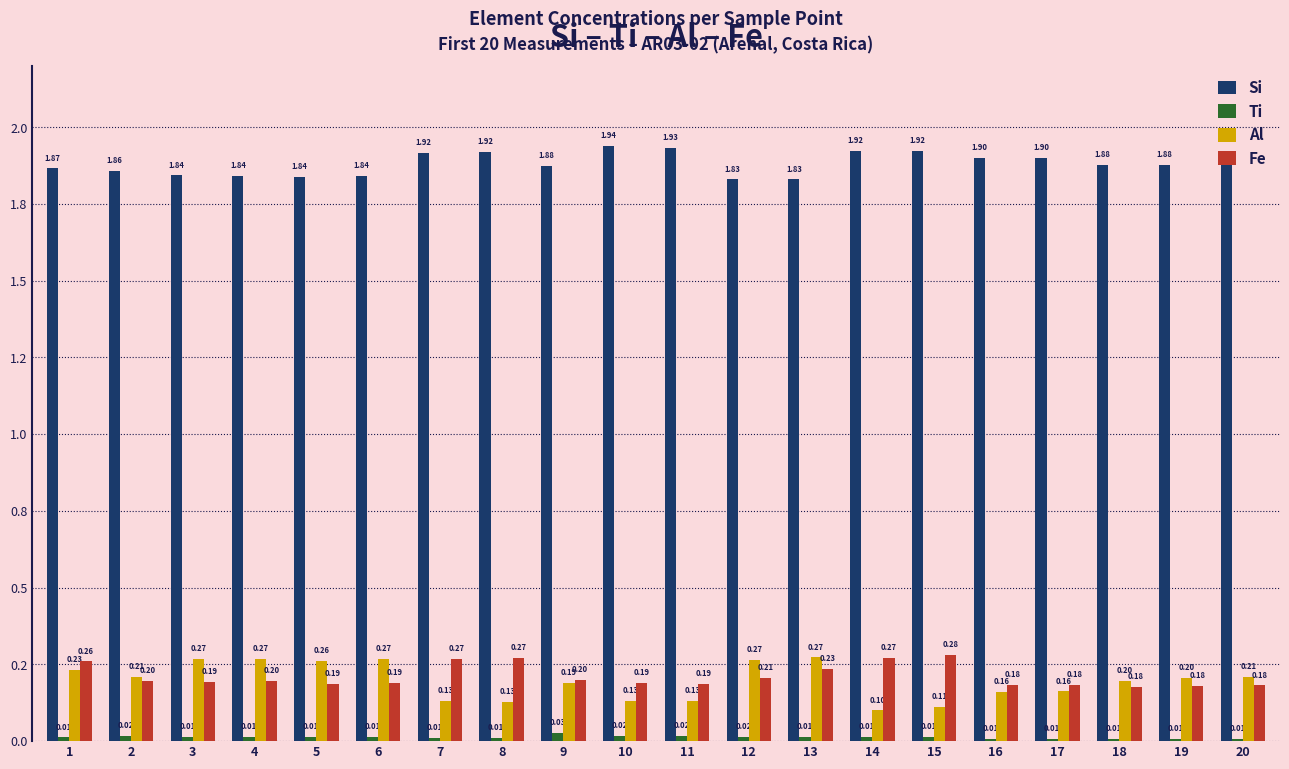

Between 2 and 16, which is larger?

16